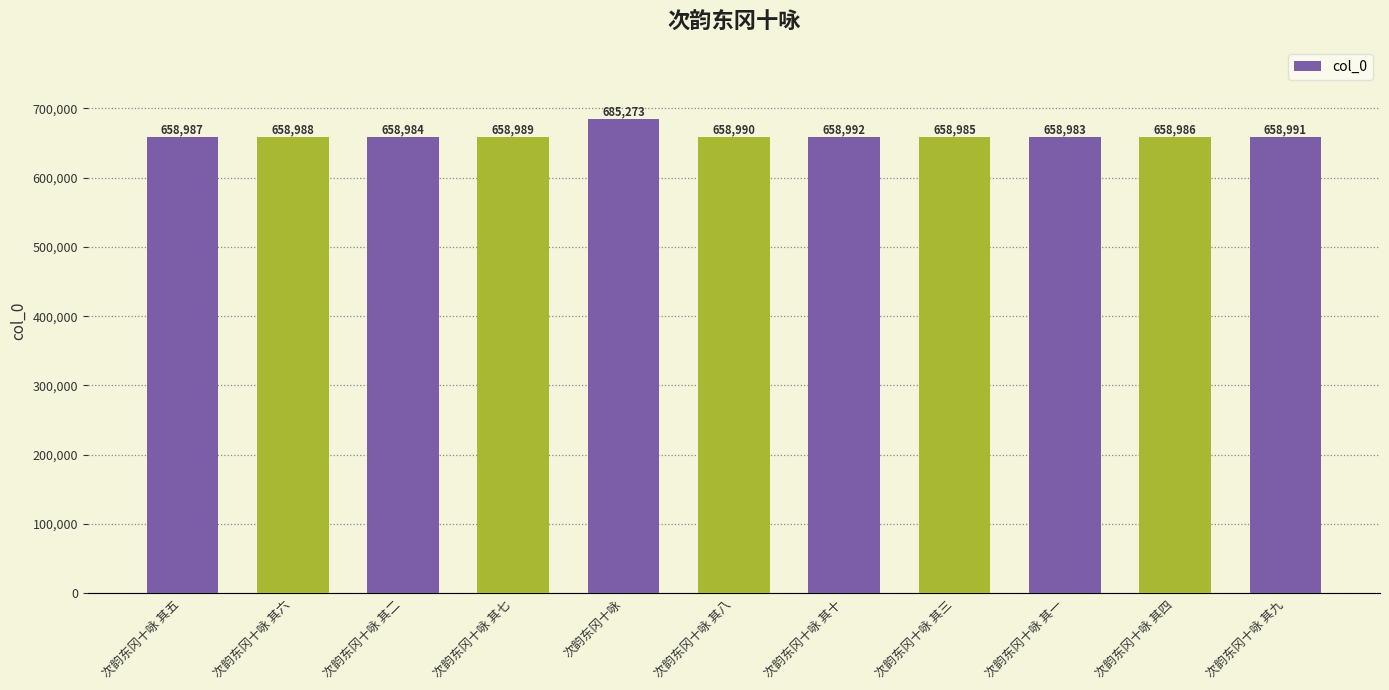

What is the difference between the second highest and minimum values?

9